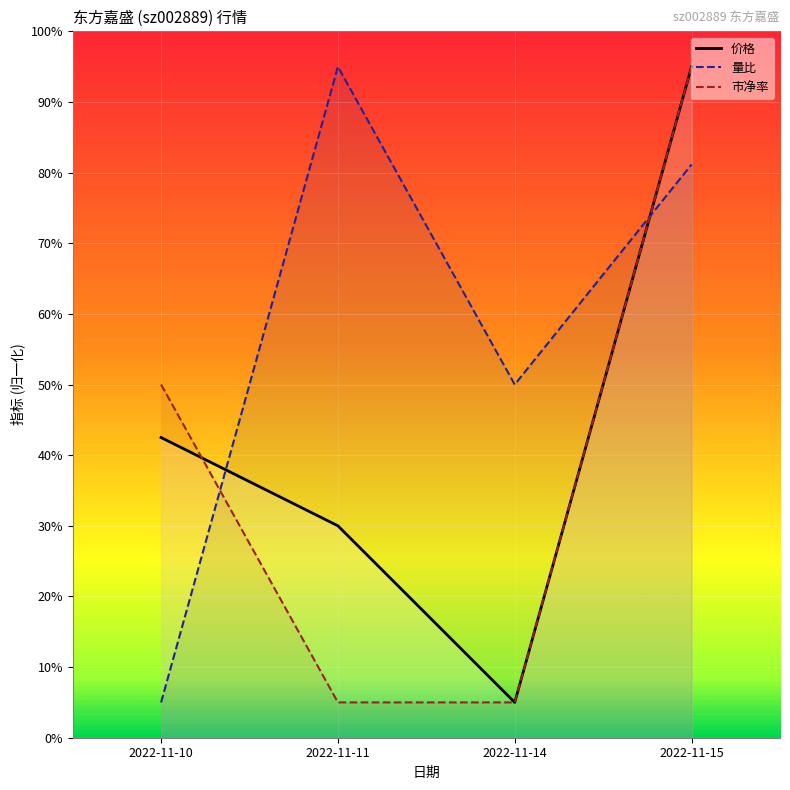

The 量比 series shows 23.3 at 2022-11-14. True or false?

False